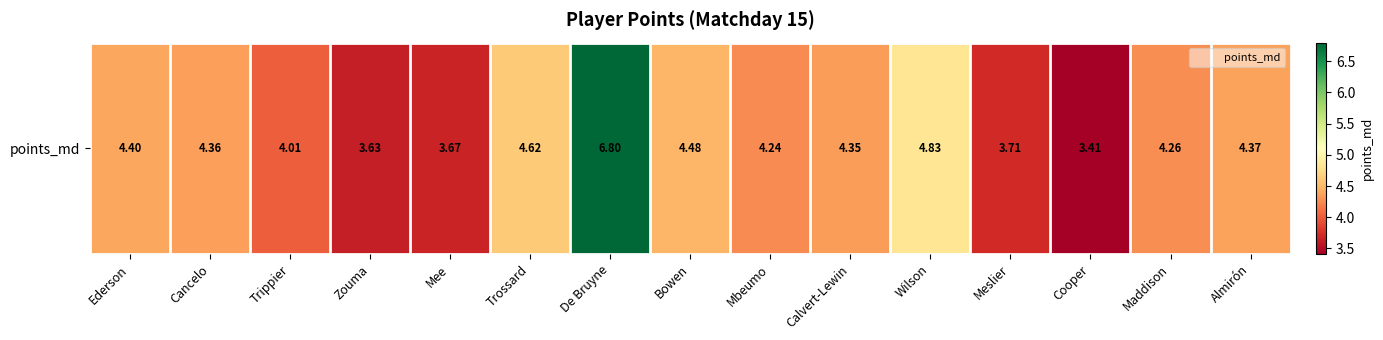

List the labels in order of value, smallest first.

Cooper, Zouma, Mee, Meslier, Trippier, Mbeumo, Maddison, Calvert-Lewin, Cancelo, Almirón, Ederson, Bowen, Trossard, Wilson, De Bruyne